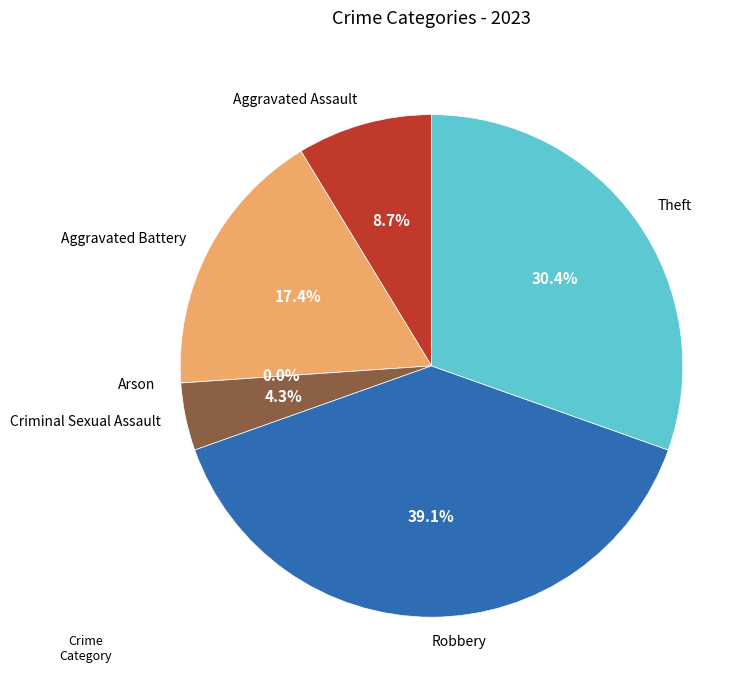

To the nearest percent, what is the difference between the Arson and Criminal Sexual Assault slice percentages?

4%